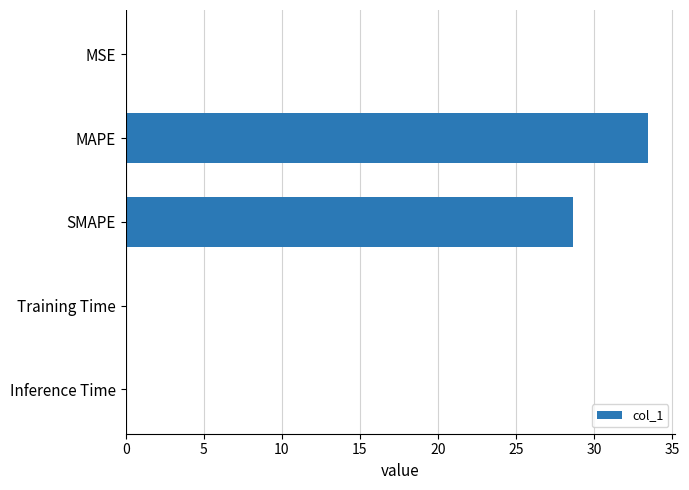

The value at SMAPE is 38.8. True or false?

False